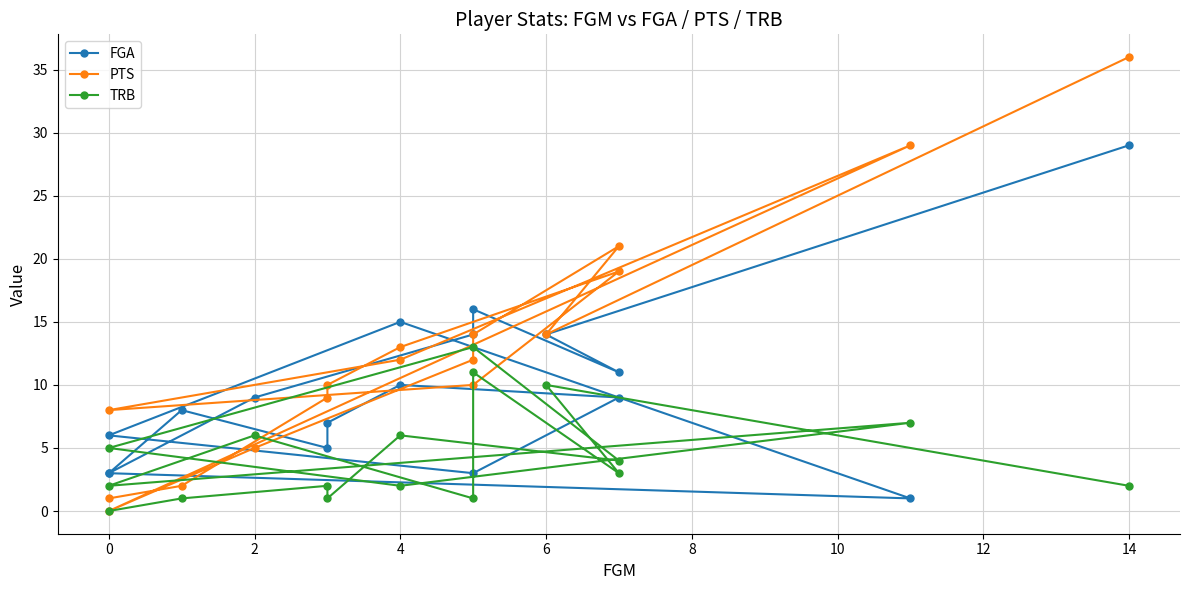

Rank the series by their average value, from lowest to highest.

TRB, FGA, PTS